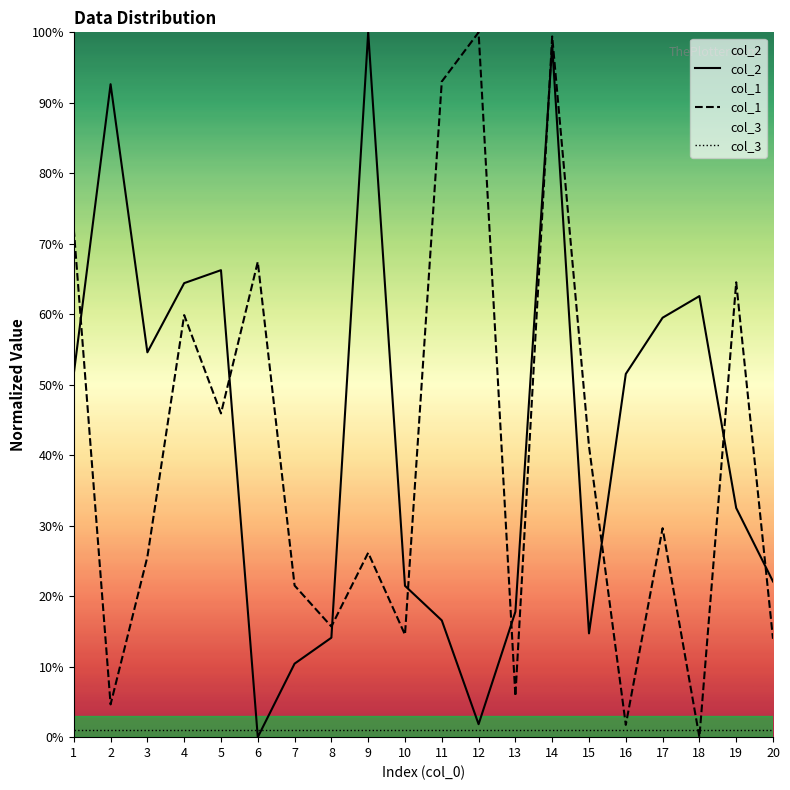

What is the spread (max minus min) of values at 1?

71.1